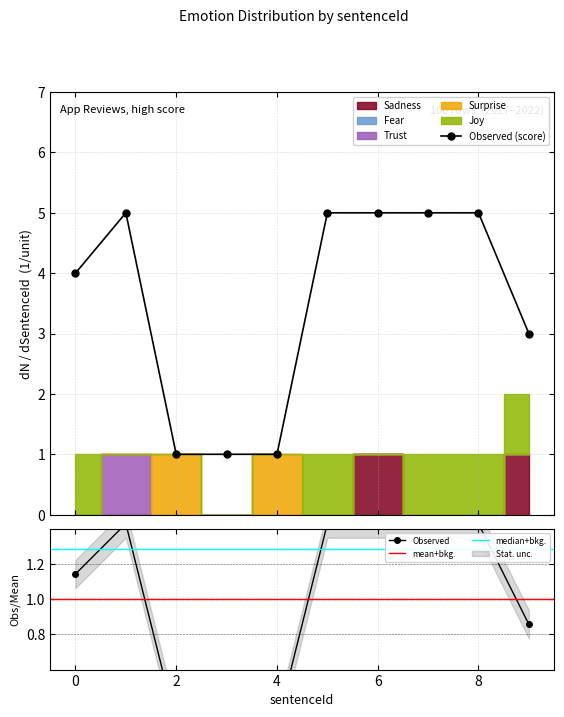

Does the chart display data point markers on the line(s)?

Yes